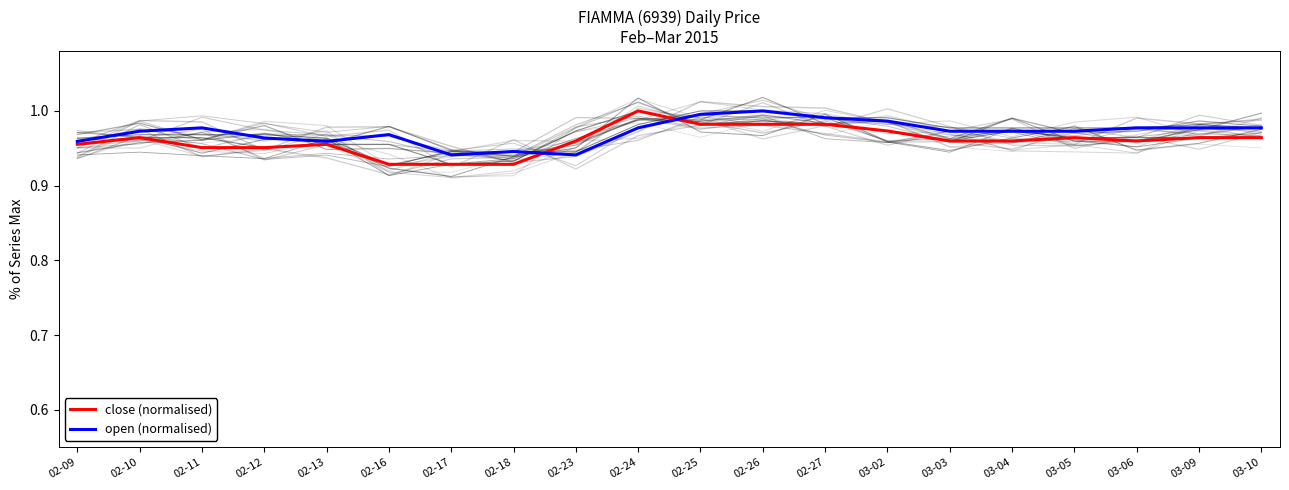

True or false: high has more than 1 points higher than both neighbors.

True